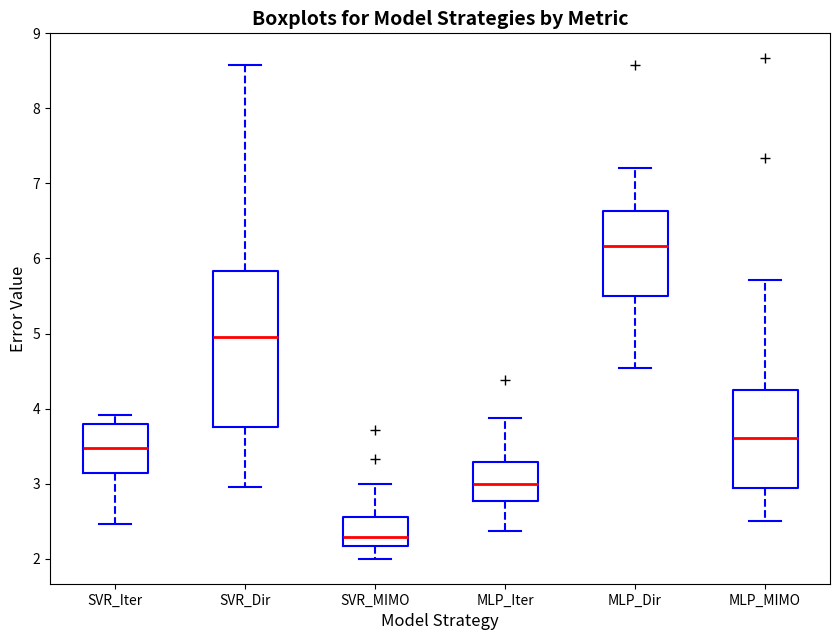

Reading left to right, transcribe this box plot: for each box, give where its median line is, the range the box spans, and where its two whiskers end, as read against the y-axis. The values are not printed on the chart, so give them approximately, as read against the axis.

SVR_Iter: median 3.5, box 3.1 to 3.8, whiskers 2.5 to 3.9
SVR_Dir: median 5.0, box 3.8 to 5.8, whiskers 3.0 to 8.6
SVR_MIMO: median 2.3, box 2.2 to 2.6, whiskers 2.0 to 3.0
MLP_Iter: median 3.0, box 2.8 to 3.3, whiskers 2.4 to 3.9
MLP_Dir: median 6.2, box 5.5 to 6.6, whiskers 4.5 to 7.2
MLP_MIMO: median 3.6, box 2.9 to 4.3, whiskers 2.5 to 5.7